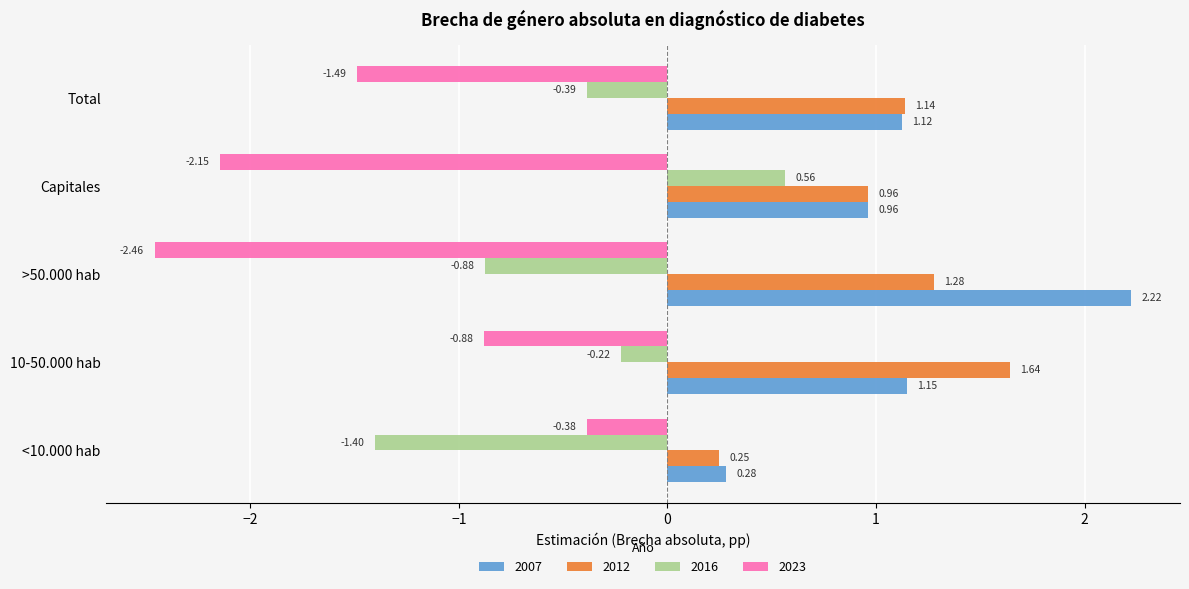

What is the difference between the maximum and minimum values in the 2016 series?

2.0